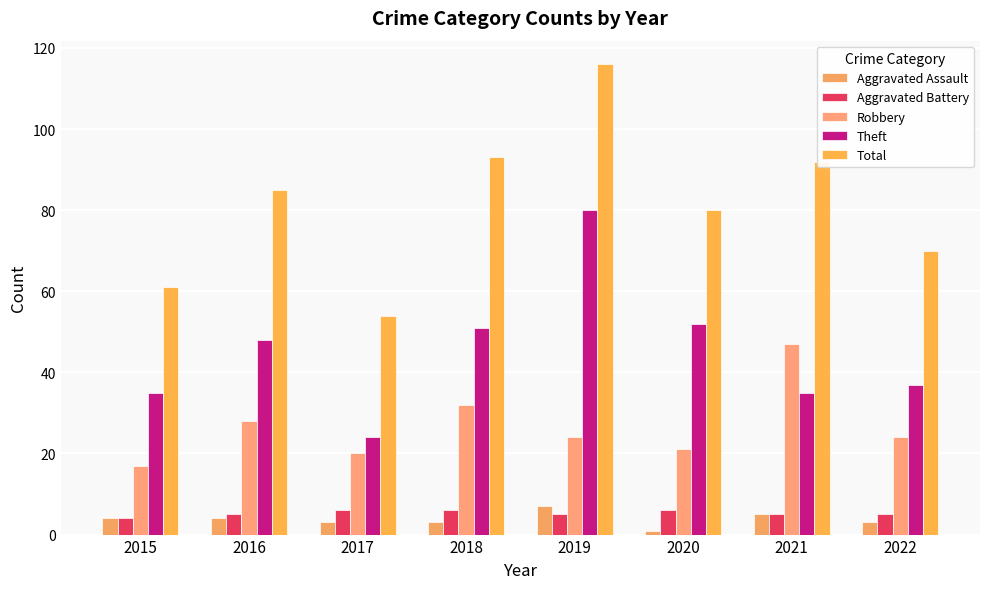

Does the chart contain any negative values?

No